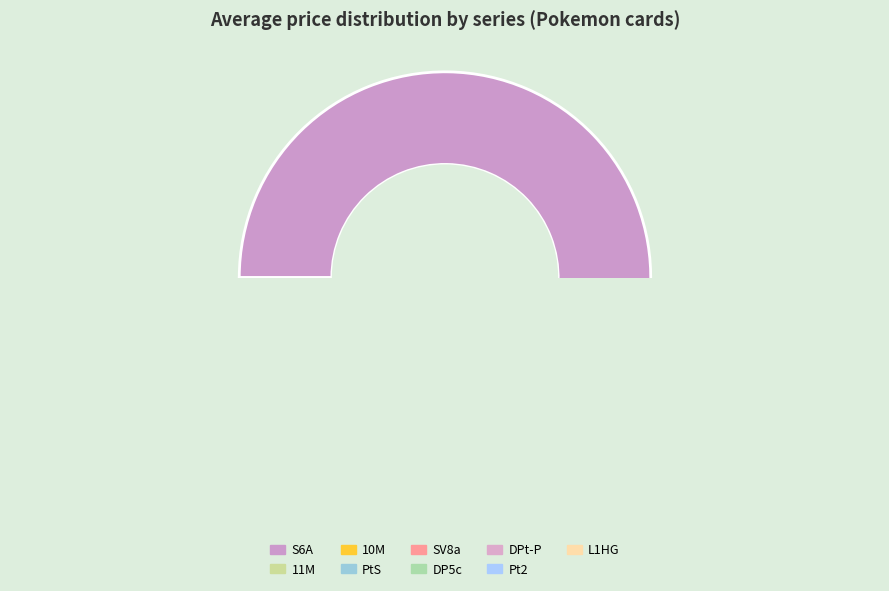

Count the number of slices in the pie.

9